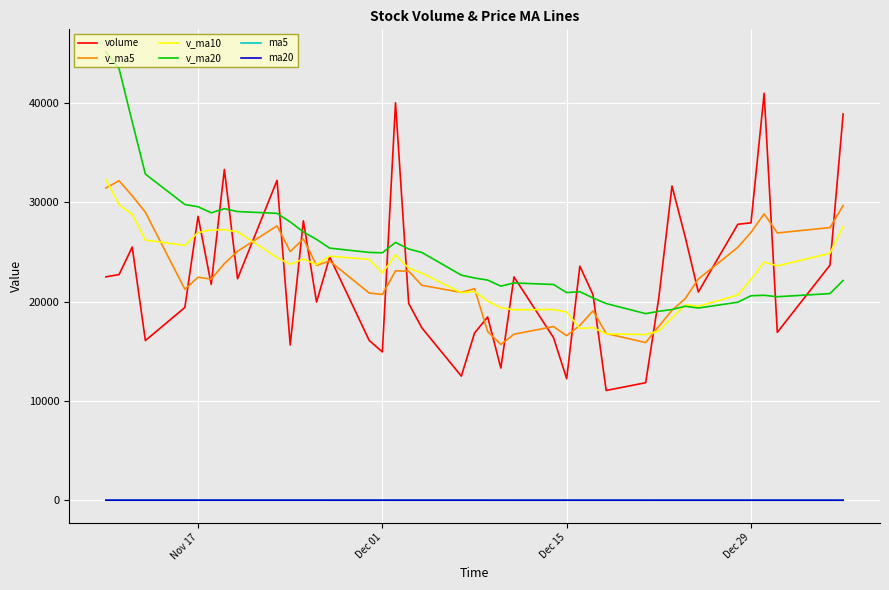

True or false: ma5 and v_ma5 cross at least once.

False